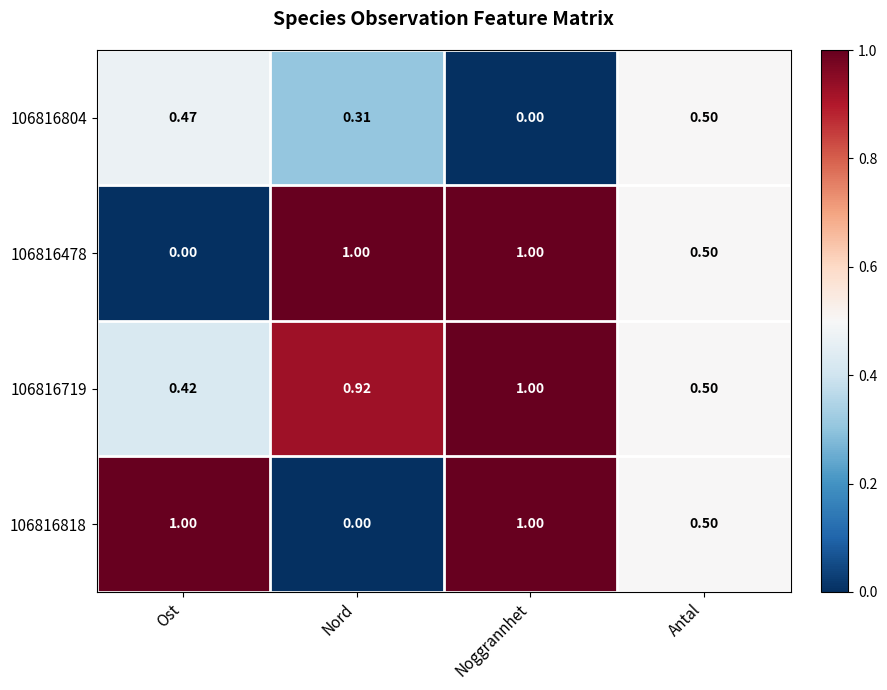

Where is 106816804 nearest to the value 0?

Noggrannhet